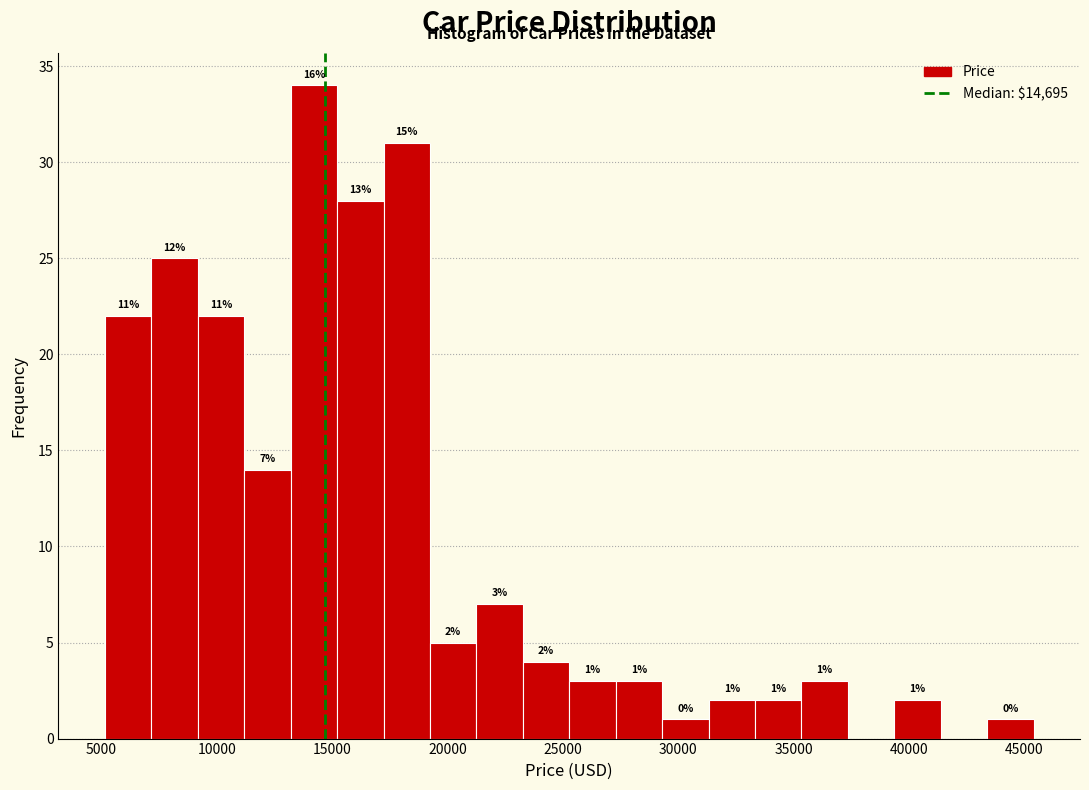

Which range on the x-axis has the tallest bar?

13000 to 15000